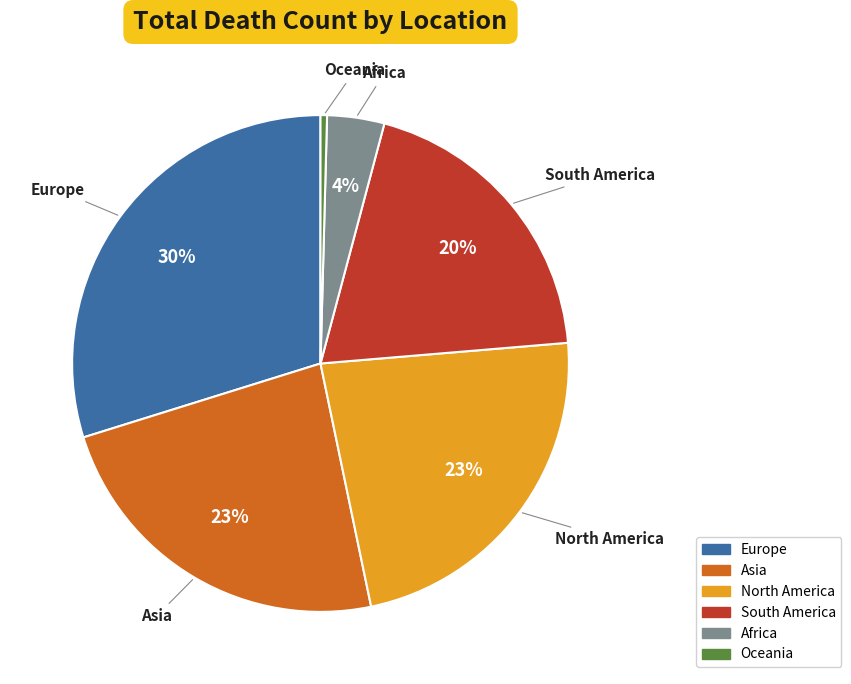

Count the number of slices in the pie.

6